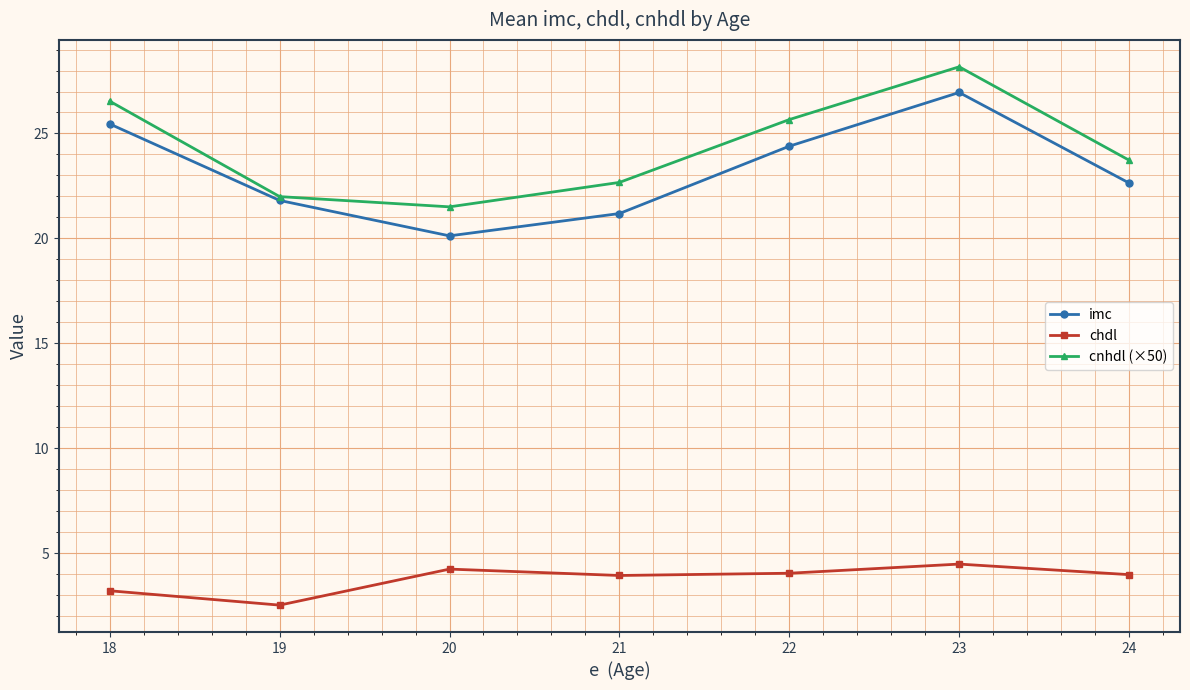

At 22, list the series in order from largest to smallest.

cnhdl (×50), imc, chdl